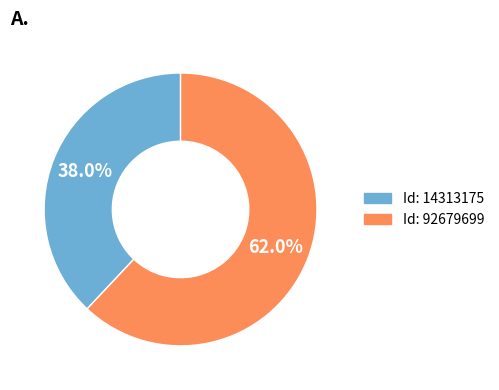

Is there a majority slice in this chart?

Yes